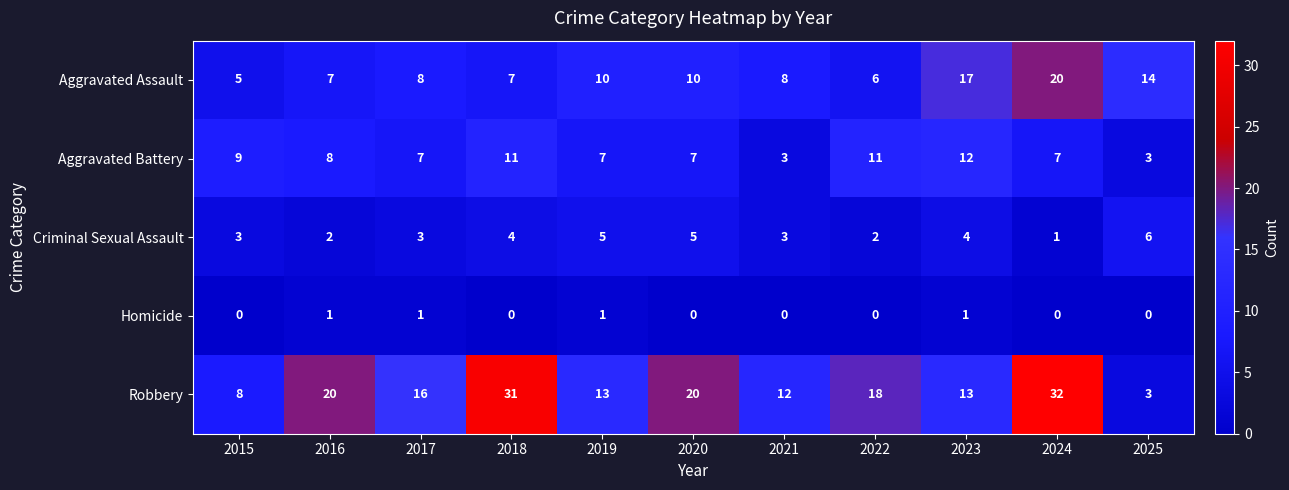

Which series has the largest total across all categories?

Robbery